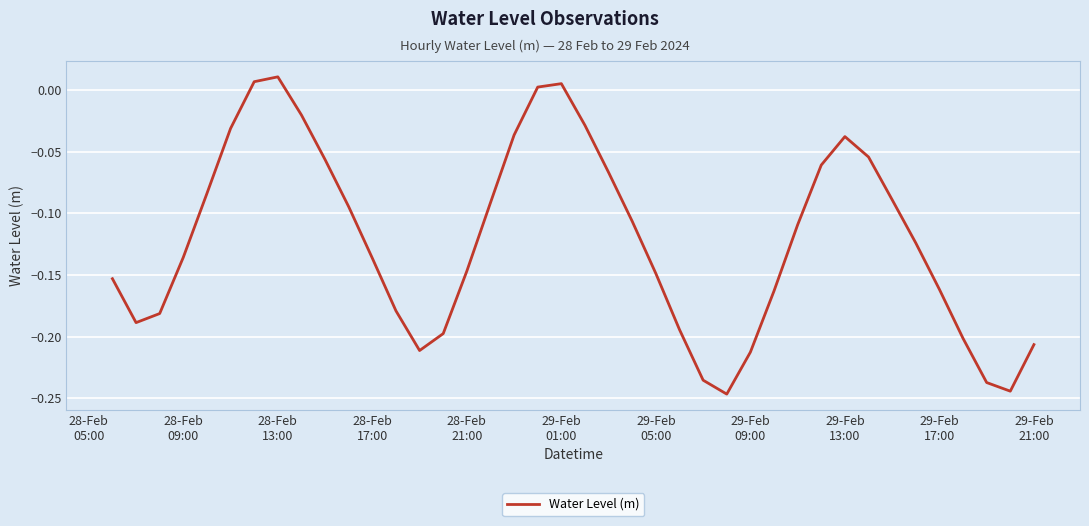

What is the difference between the maximum and minimum values?

0.3